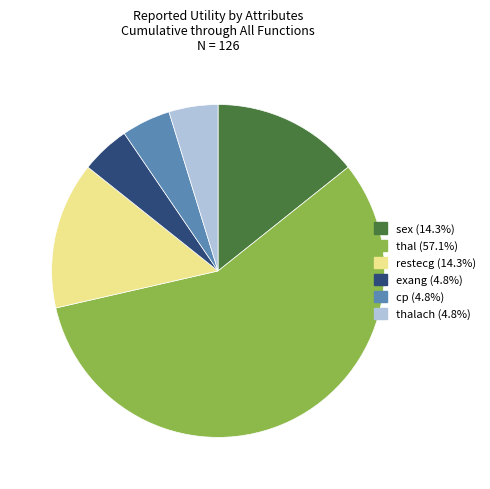

How many segments does this pie chart have?

6